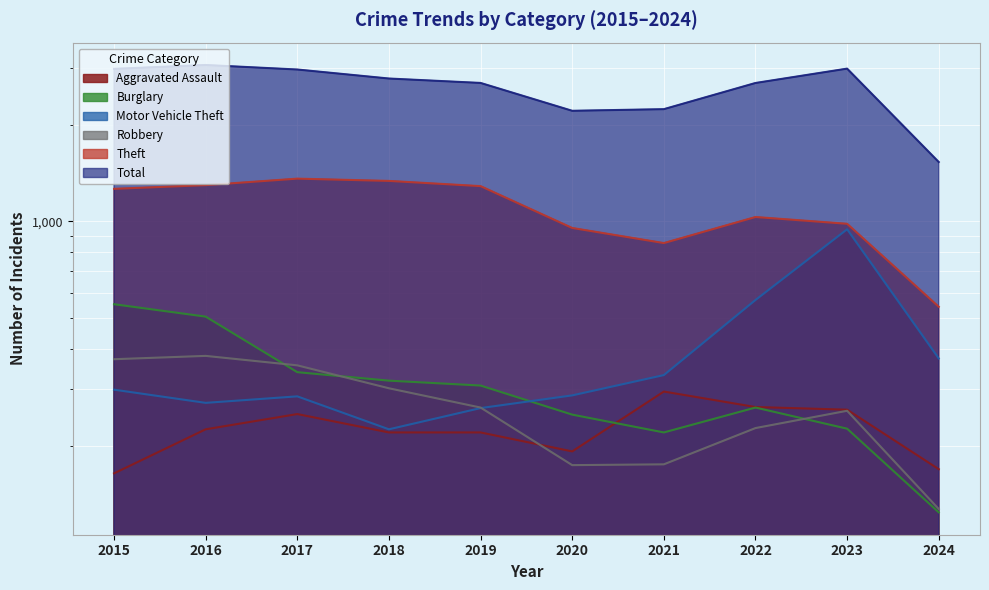

How many lines are shown in the chart?

6